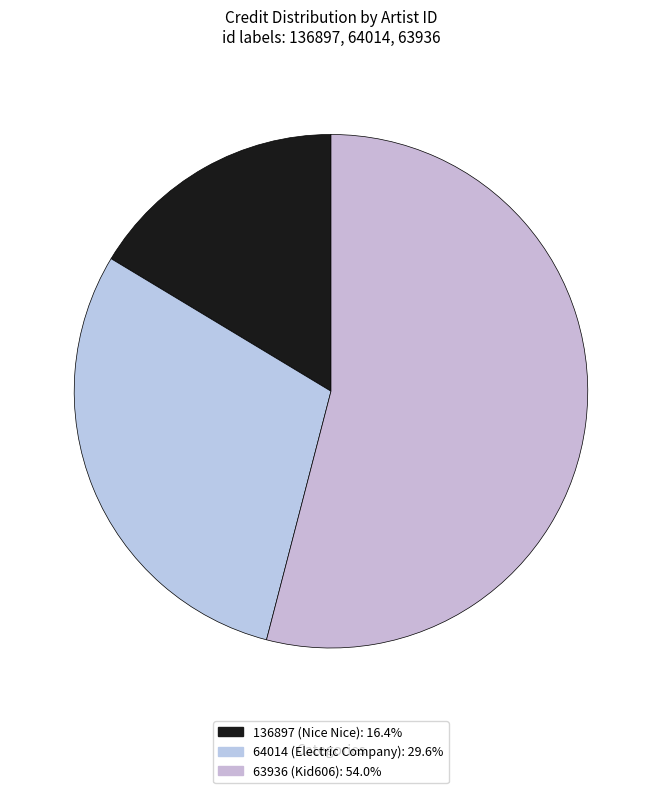

Between 136897 and 64014, which is larger?

64014